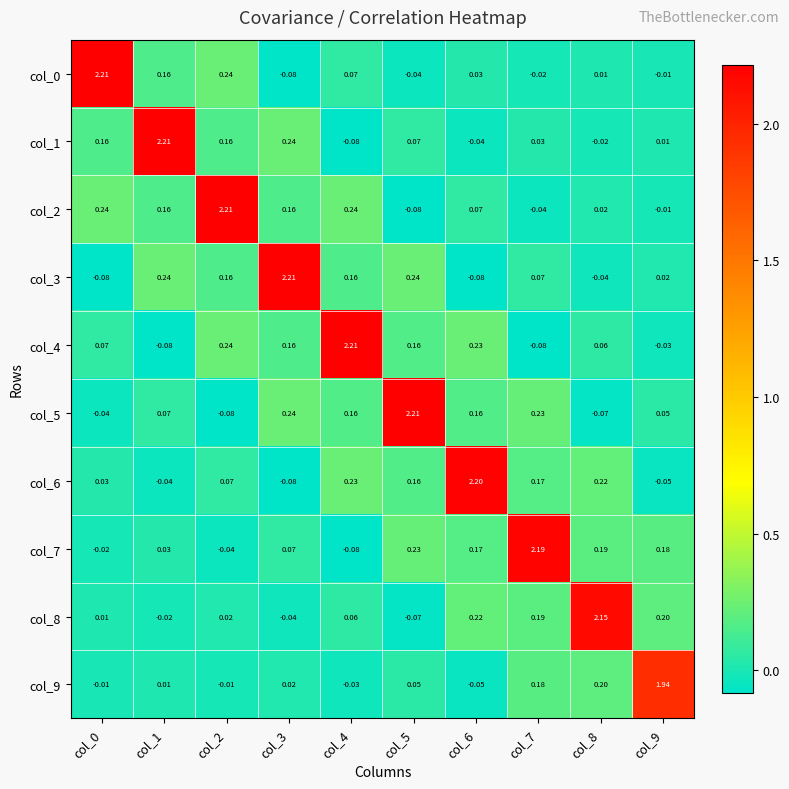

At which category is the sum across all series the highest?

col_2